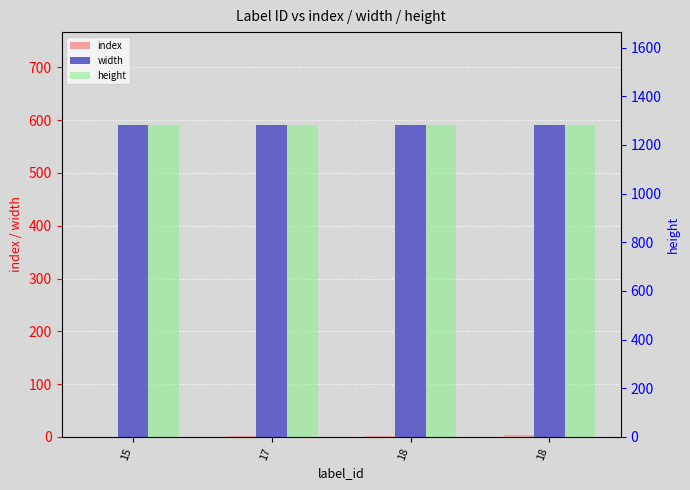

What is the value of the width bar at the 1st from the left?

590